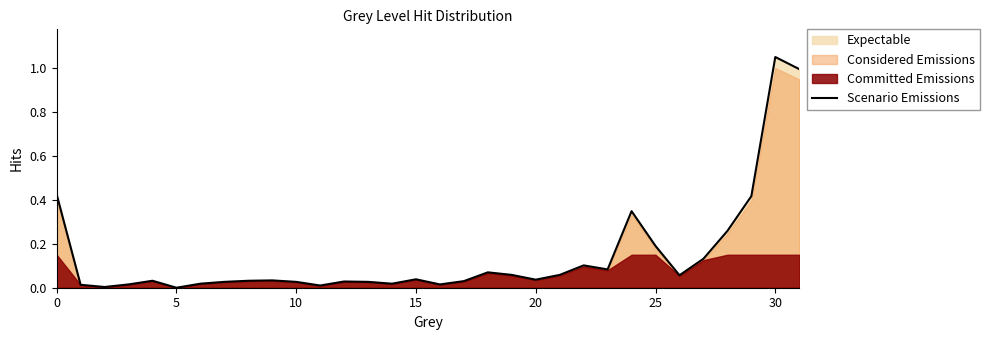

What is the value of the 32nd point from the left?

1.0